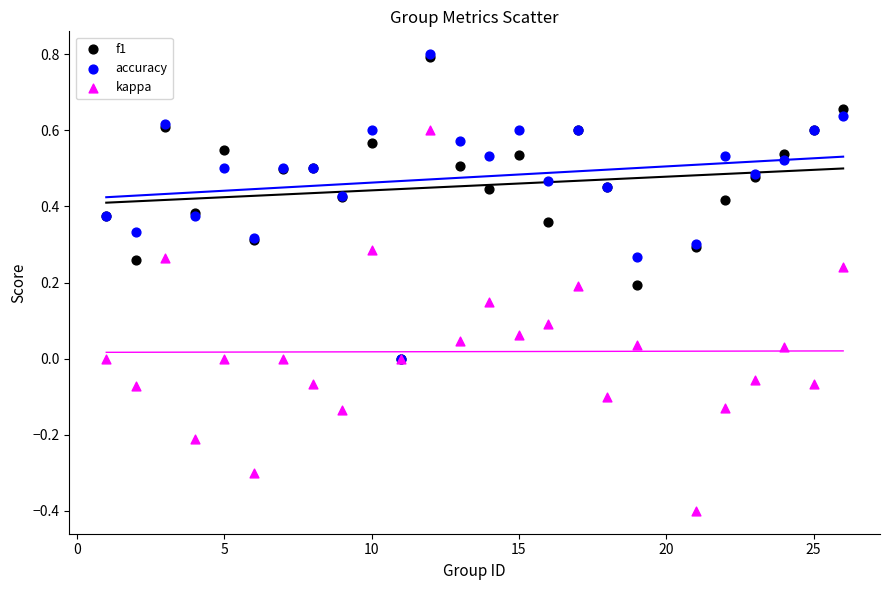

What are all the series names shown in the legend?

f1, accuracy, kappa